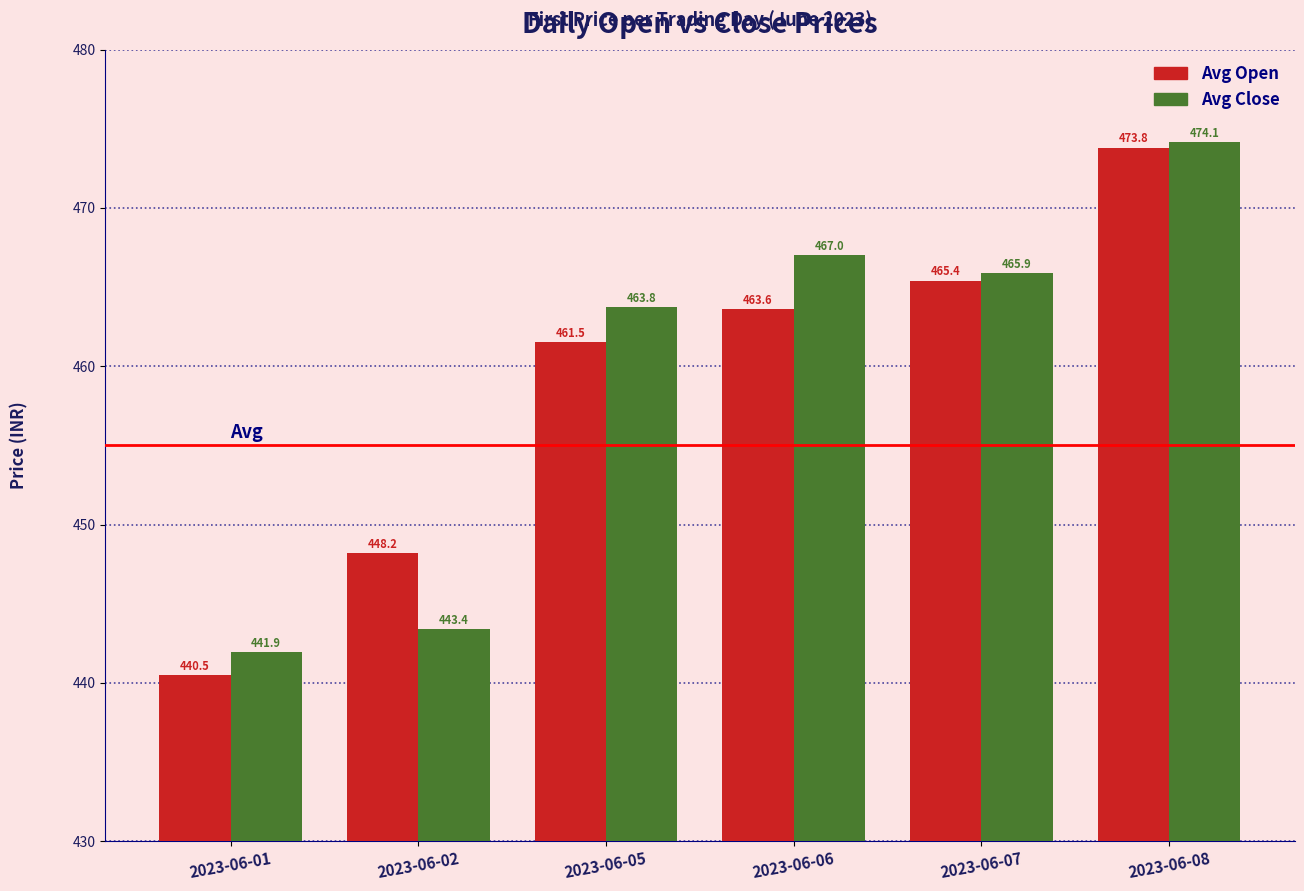

Rank the categories by Avg Close value from lowest to highest.

2023-06-01, 2023-06-02, 2023-06-05, 2023-06-07, 2023-06-06, 2023-06-08